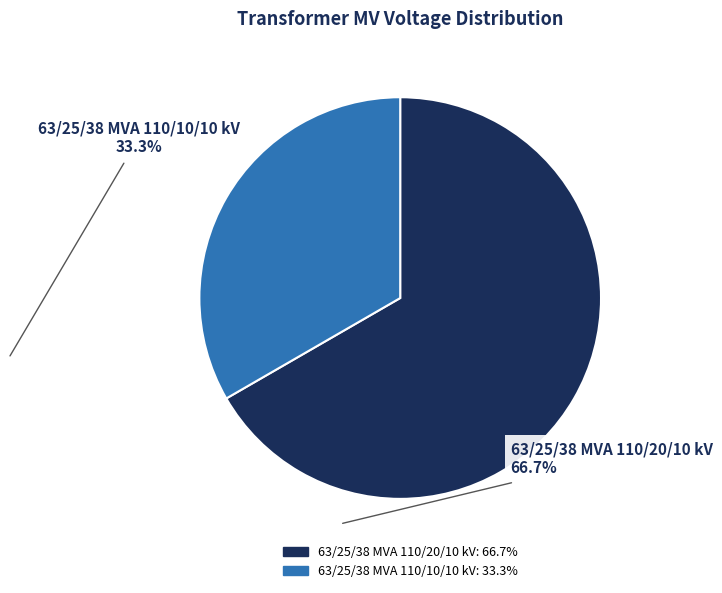

Combined, do 63/25/38 MVA 110/10/10 kV and 63/25/38 MVA 110/20/10 kV account for over 50%?

Yes